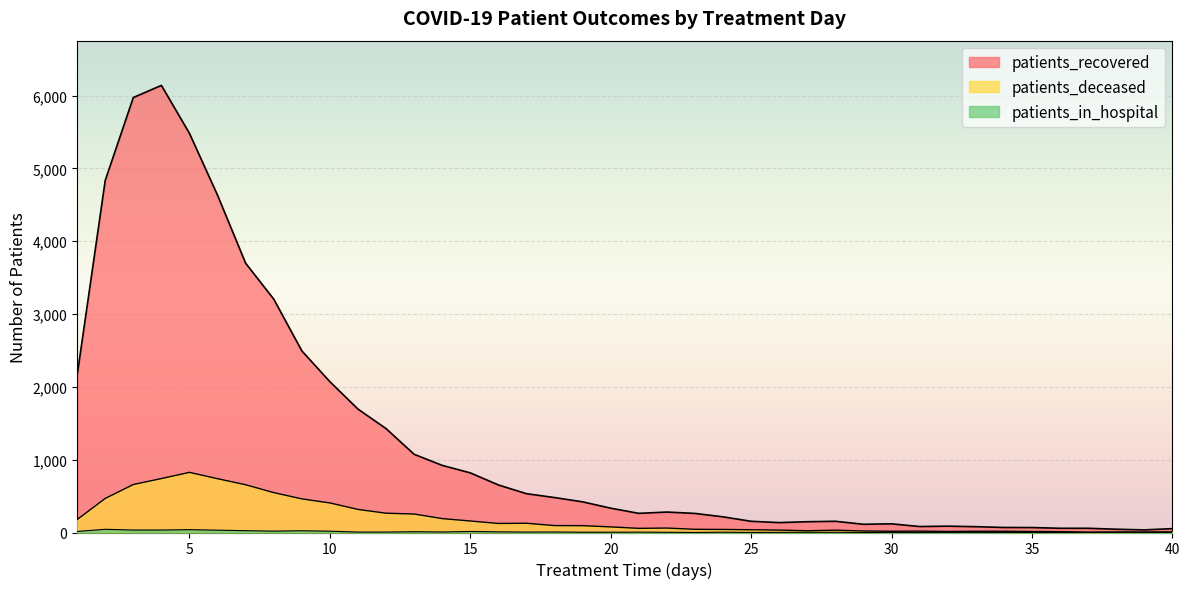

Reading left to right, what are all the values shown in this chart?

patients_recovered: 2158	4836	5974	6141	5481	4632	3698	3206	2495	2071	1695	1427	1074	922	819	653	533	480	421	334	263	281	262	215	154	136	148	154	113	119	82	87	80	69	68	58	58	45	36	53
patients_deceased: 178	468	659	741	826	739	656	548	462	406	317	265	254	191	158	124	127	95	94	77	57	61	44	42	38	33	24	32	21	17	19	14	17	17	14	12	6	6	7	9
patients_in_hospital: 15	44	34	34	39	32	25	19	24	18	6	6	11	7	14	9	6	7	4	4	5	3	1	4	1	2	3	3	0	1	1	2	2	0	0	1	0	5	2	1